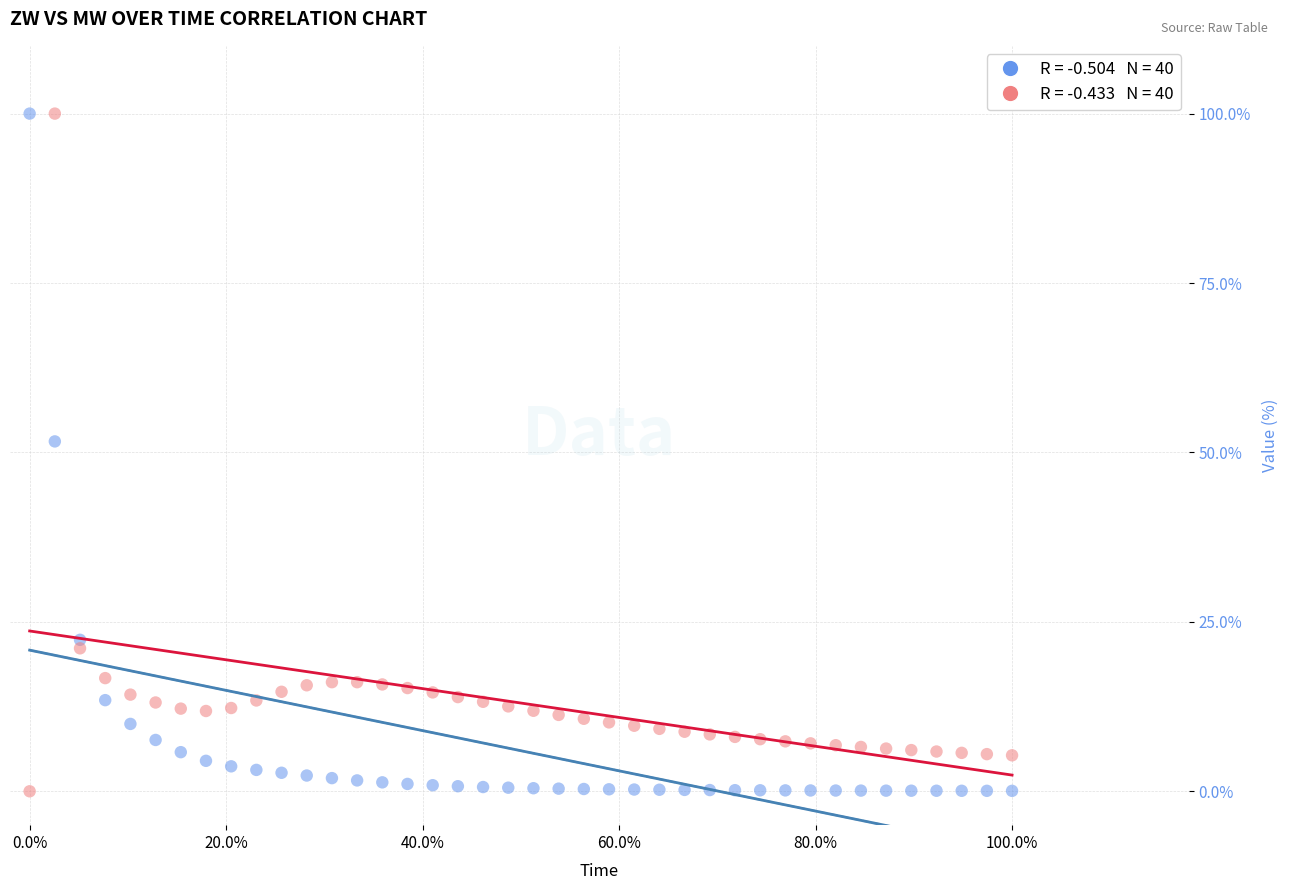

Across all series, what Y value is closest to 50?

51.6